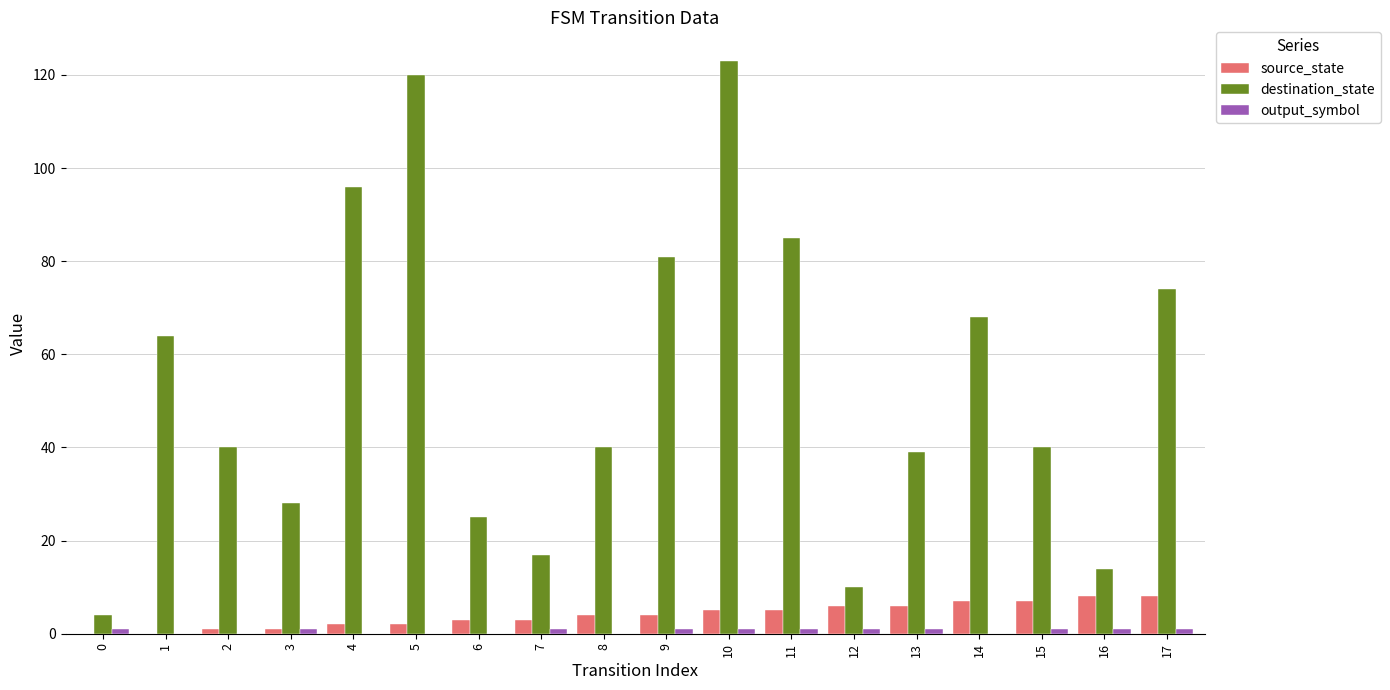

Between 0 and 15, which series saw the biggest shift?

destination_state